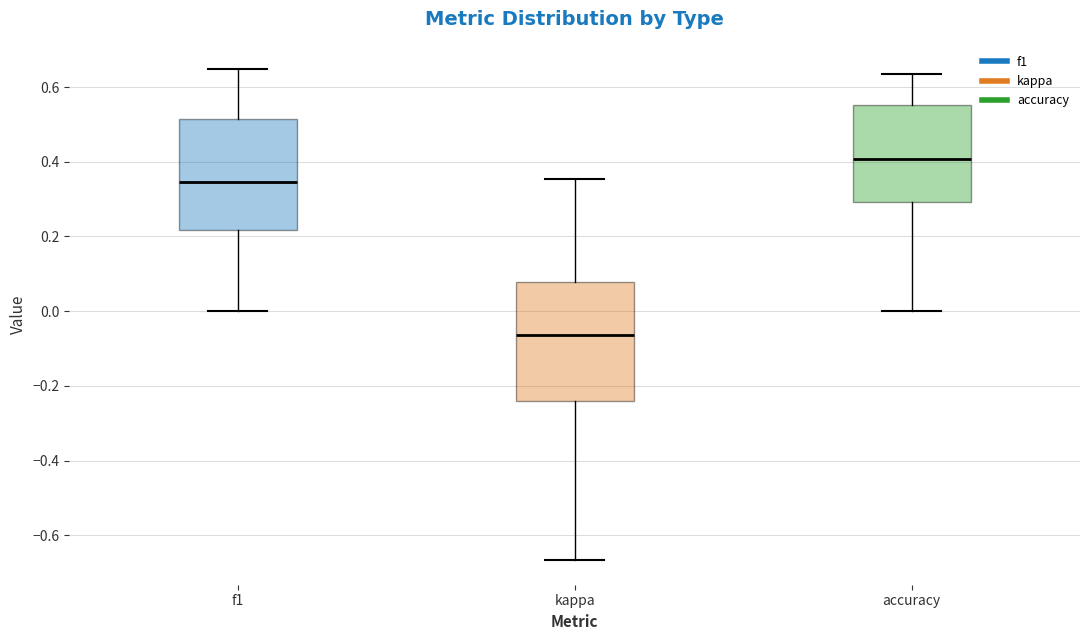

Which box is the tallest, from its lower edge to its upper edge?

kappa